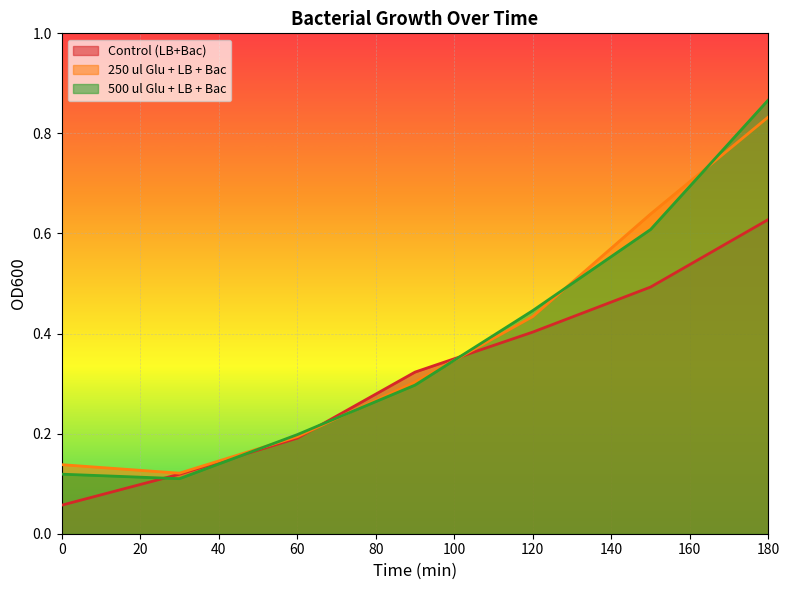

Does the chart display data point markers on the line(s)?

No